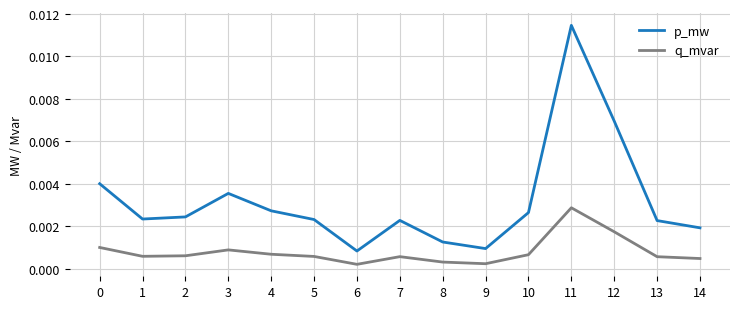

Rank the series by their average value, from highest to lowest.

p_mw, q_mvar